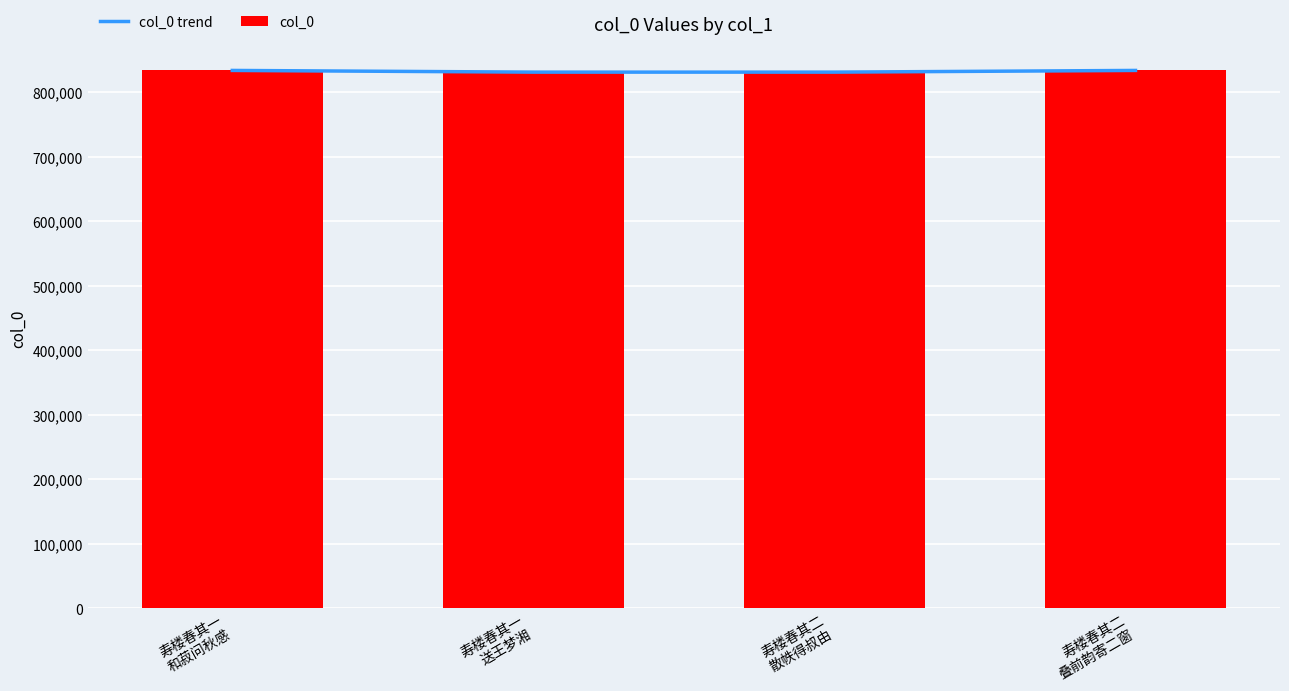

Between 寿楼春其一
送王梦湘 and 寿楼春其二
散帙得叔由, which series saw the biggest shift?

col_0 trend